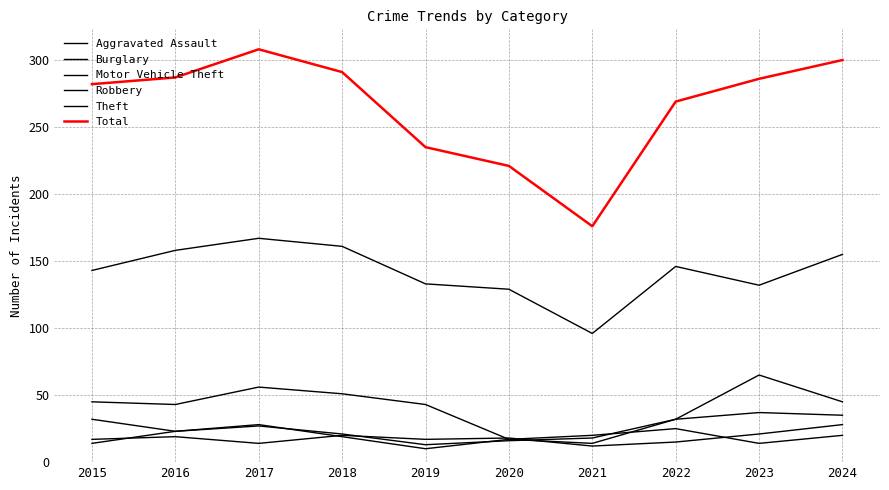

True or false: Total has a value of 291 at 2018.

True